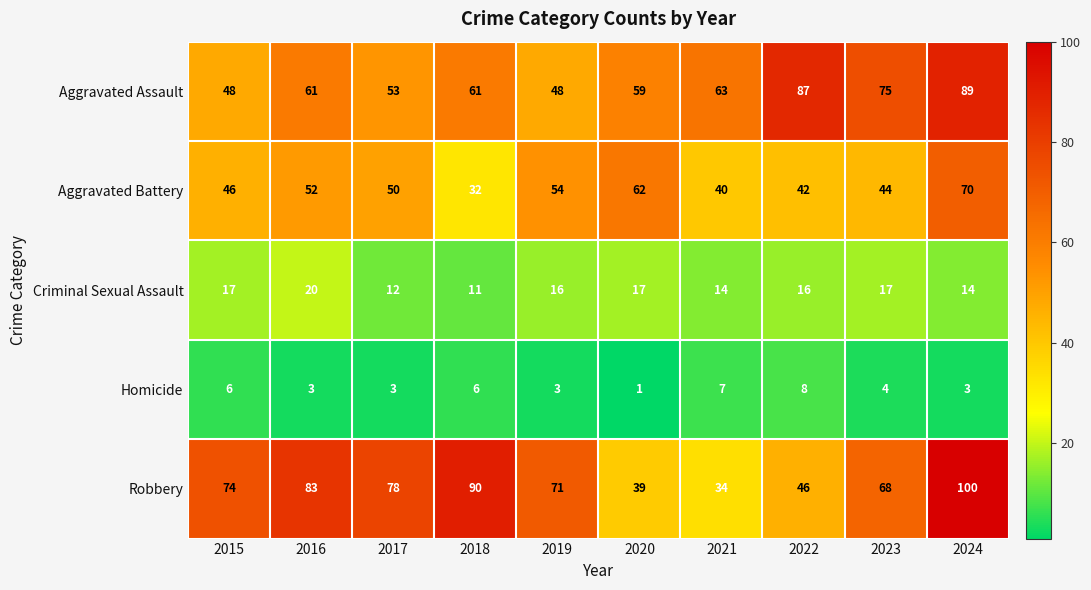

Which series has the widest spread of values?

Robbery